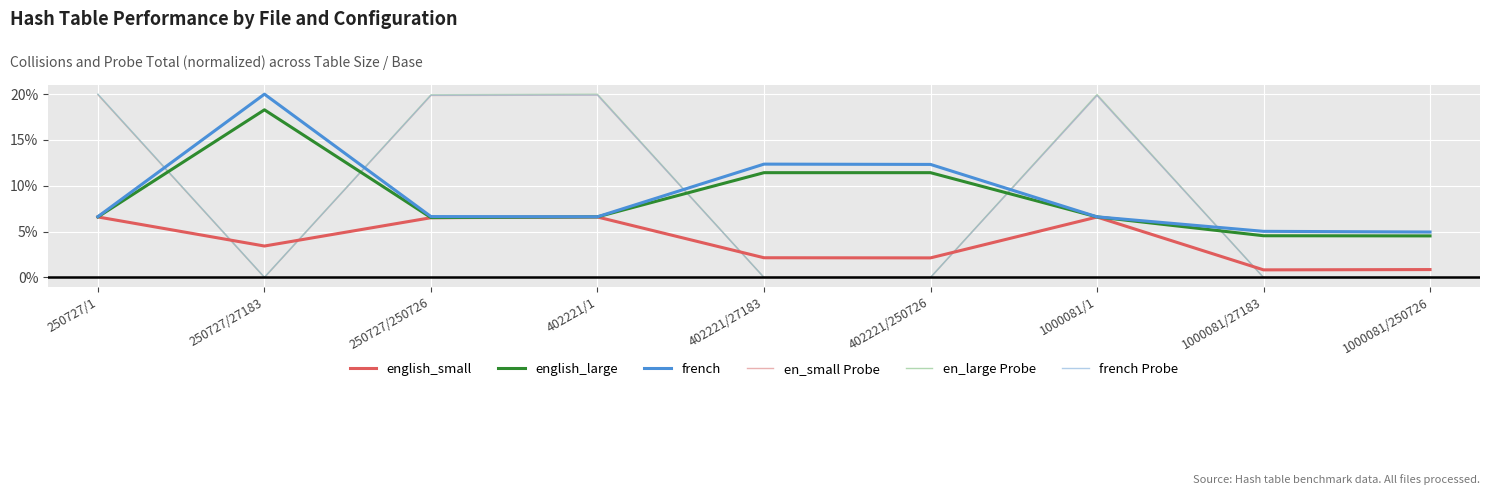

What position from the right is 1000081/27183?

2